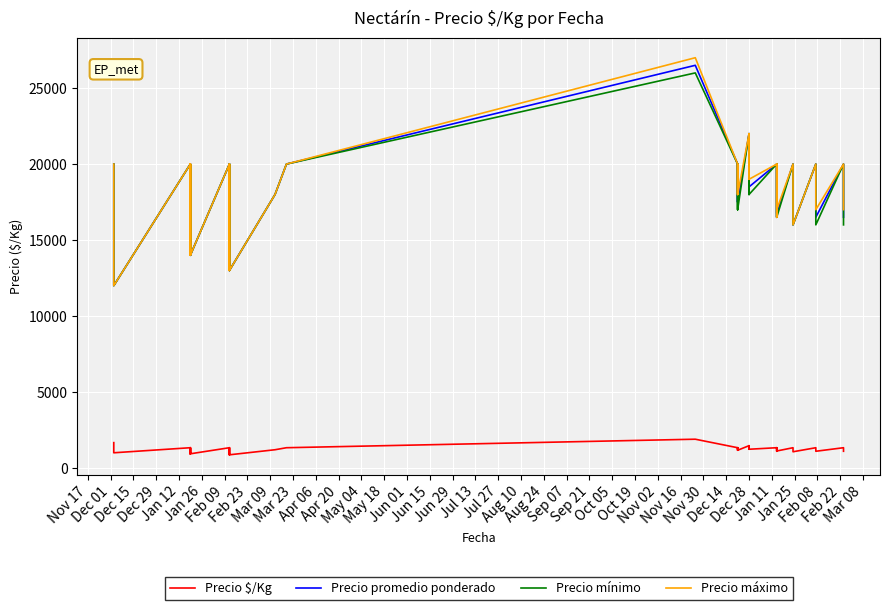

Which series has the largest total across all categories?

Precio máximo